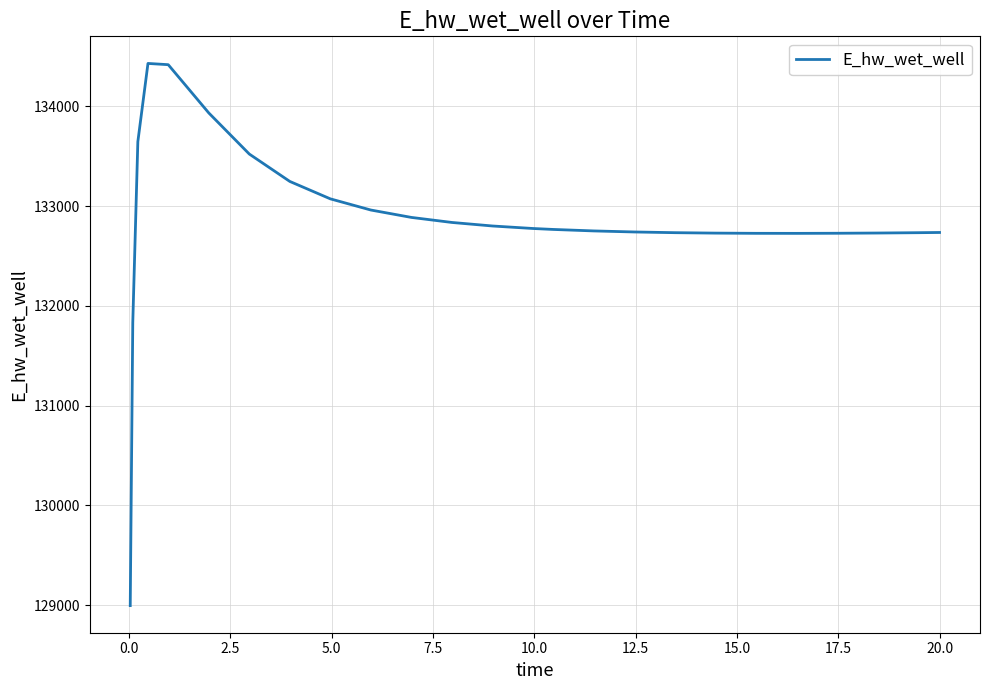

What is the maximum value shown in the chart?

134428.7